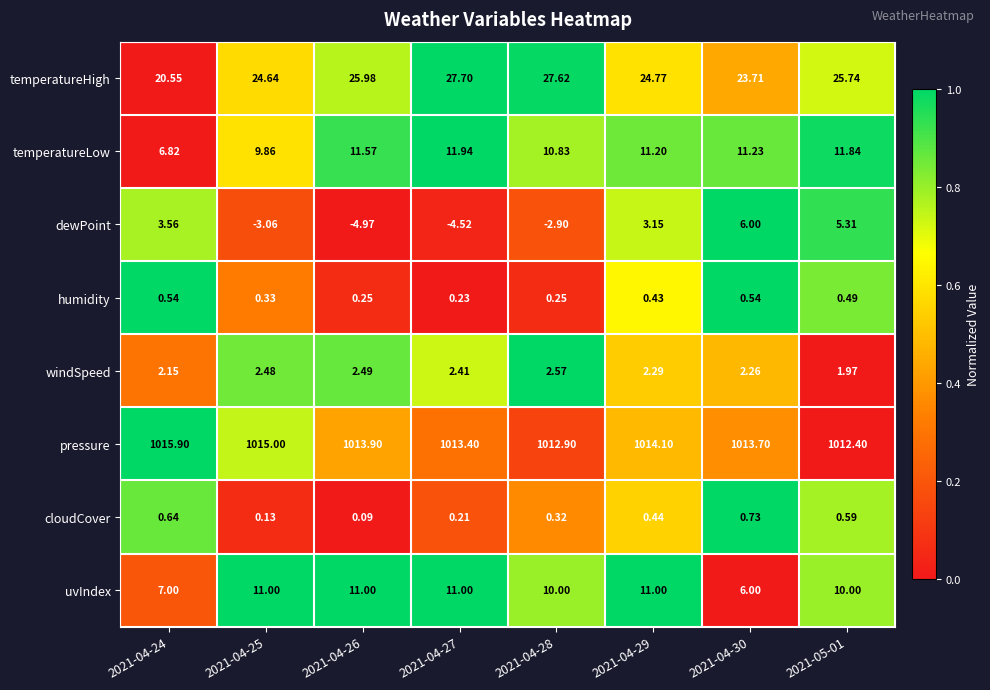

Between 2021-04-27 and 2021-05-01, which series saw the biggest shift?

dewPoint